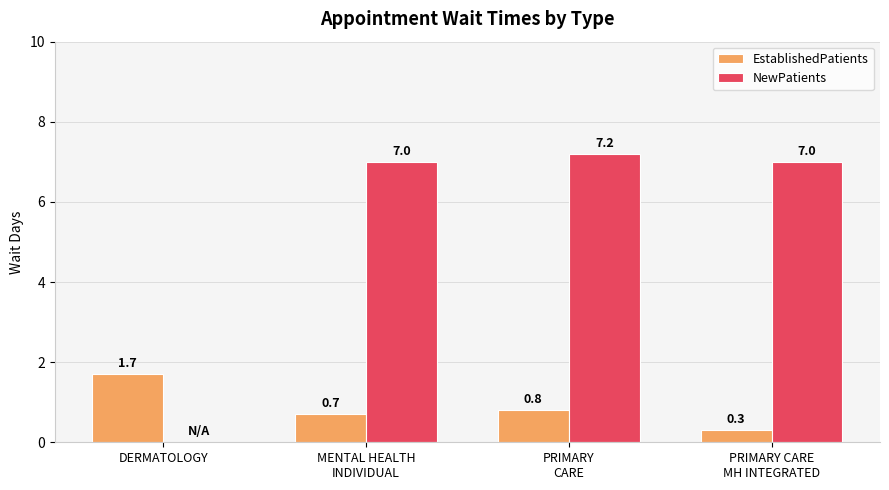

Where is NewPatients nearest to the value 3?

DERMATOLOGY